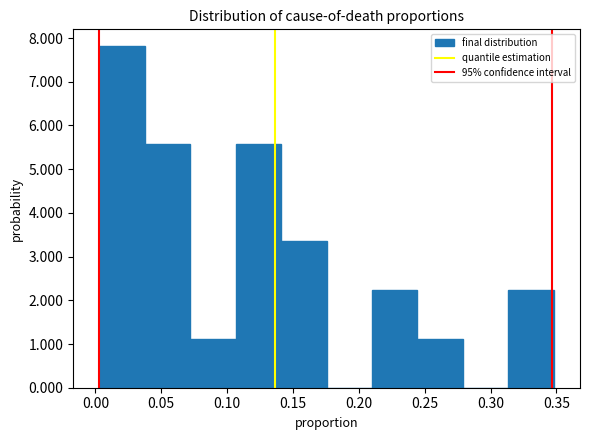

Over which range of the x-axis is the bar tallest?

0.005 to 0.040